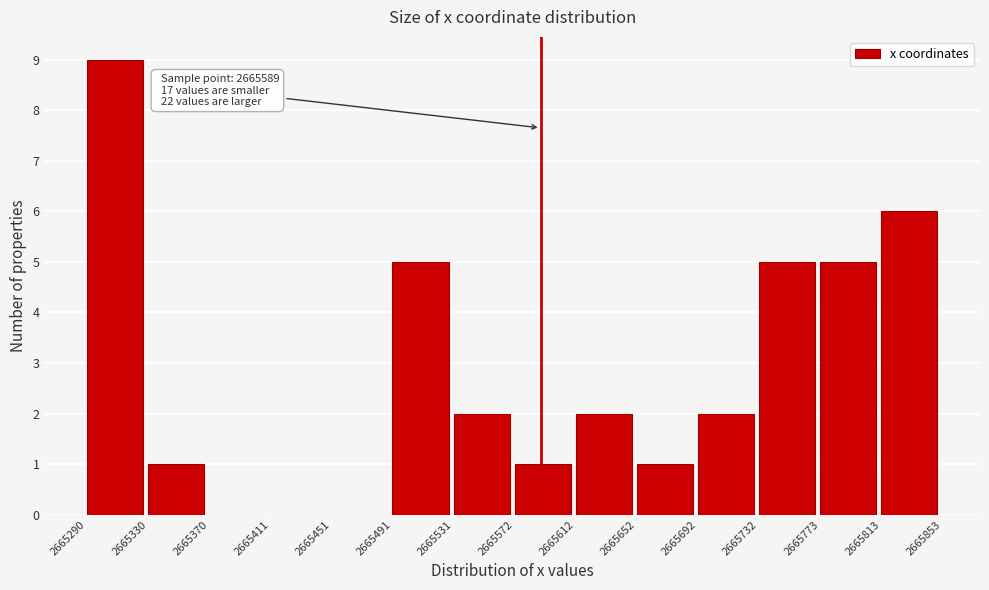

Over which range of the x-axis is the bar tallest?

2665290 to 2665330